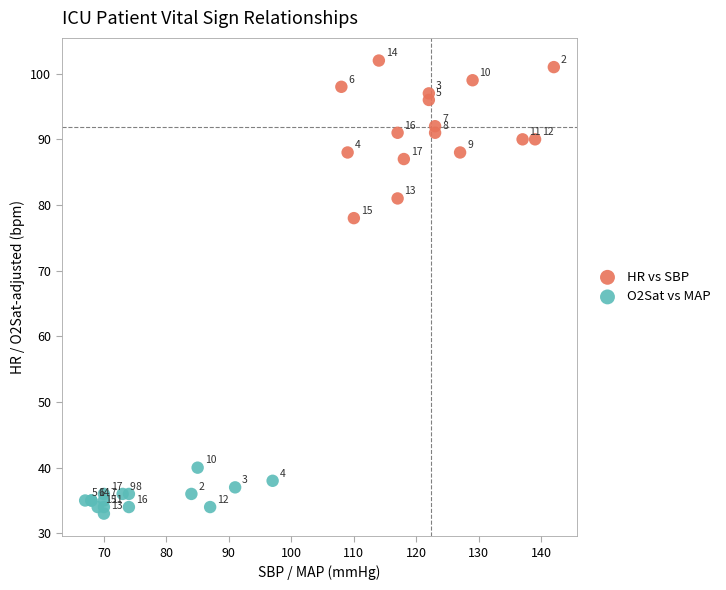

Which series has the widest spread of Y values?

HR vs SBP